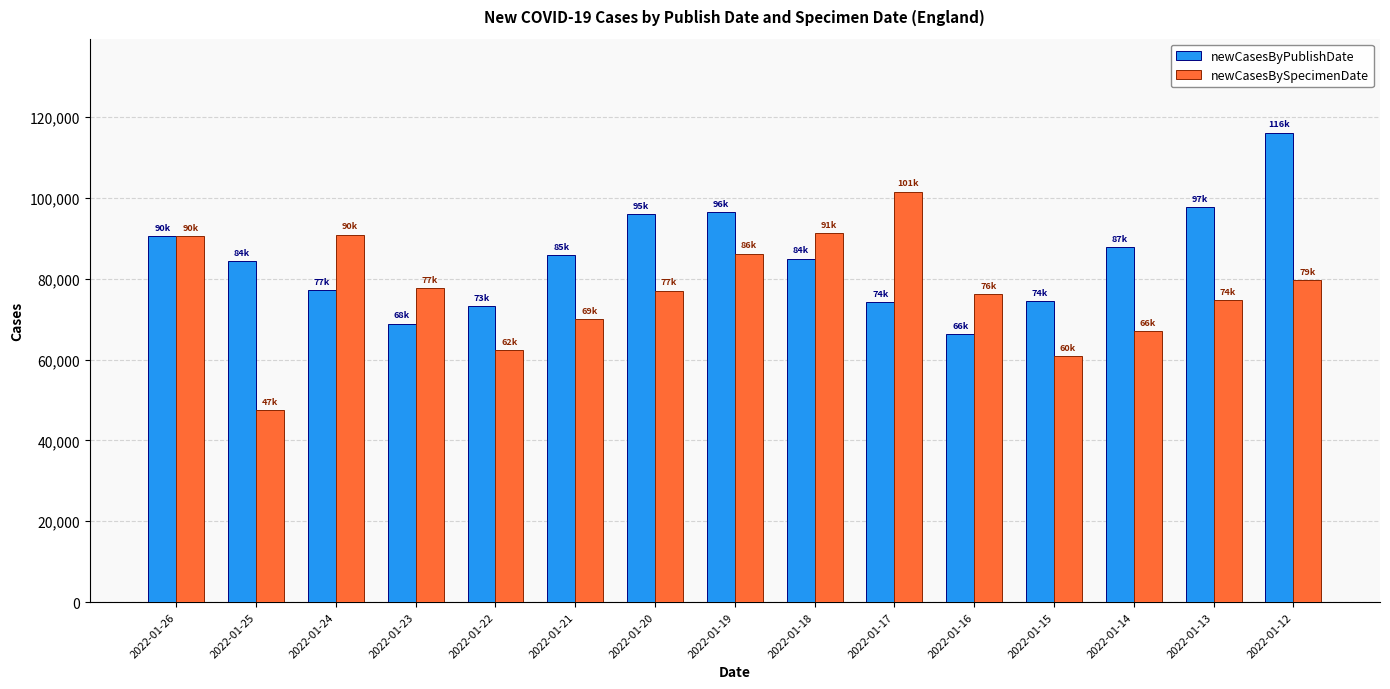

What is the difference between the highest and lowest values at 2022-01-19?

10302